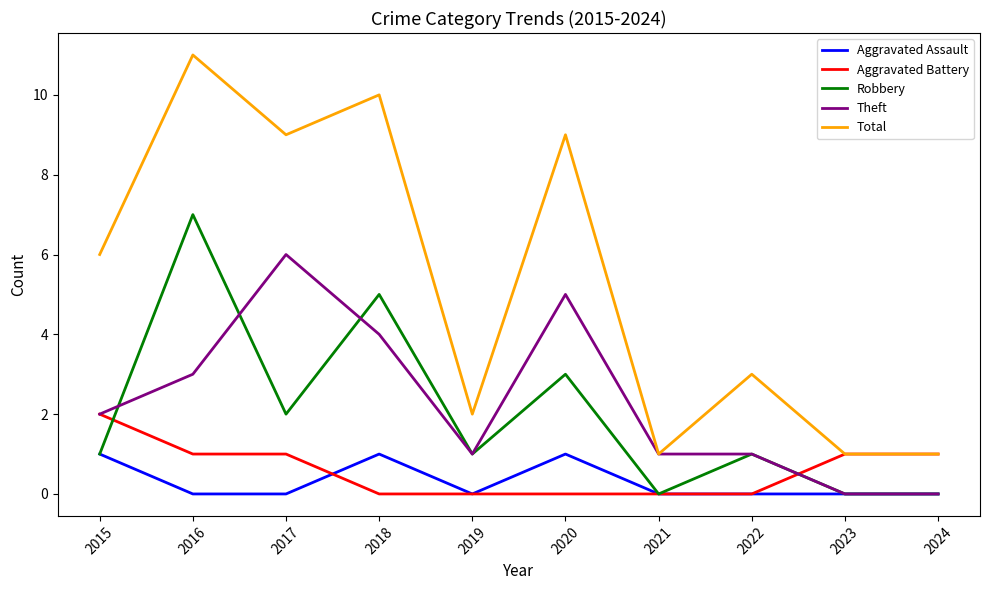

Is it true that Robbery equals 0 at 2021?

True